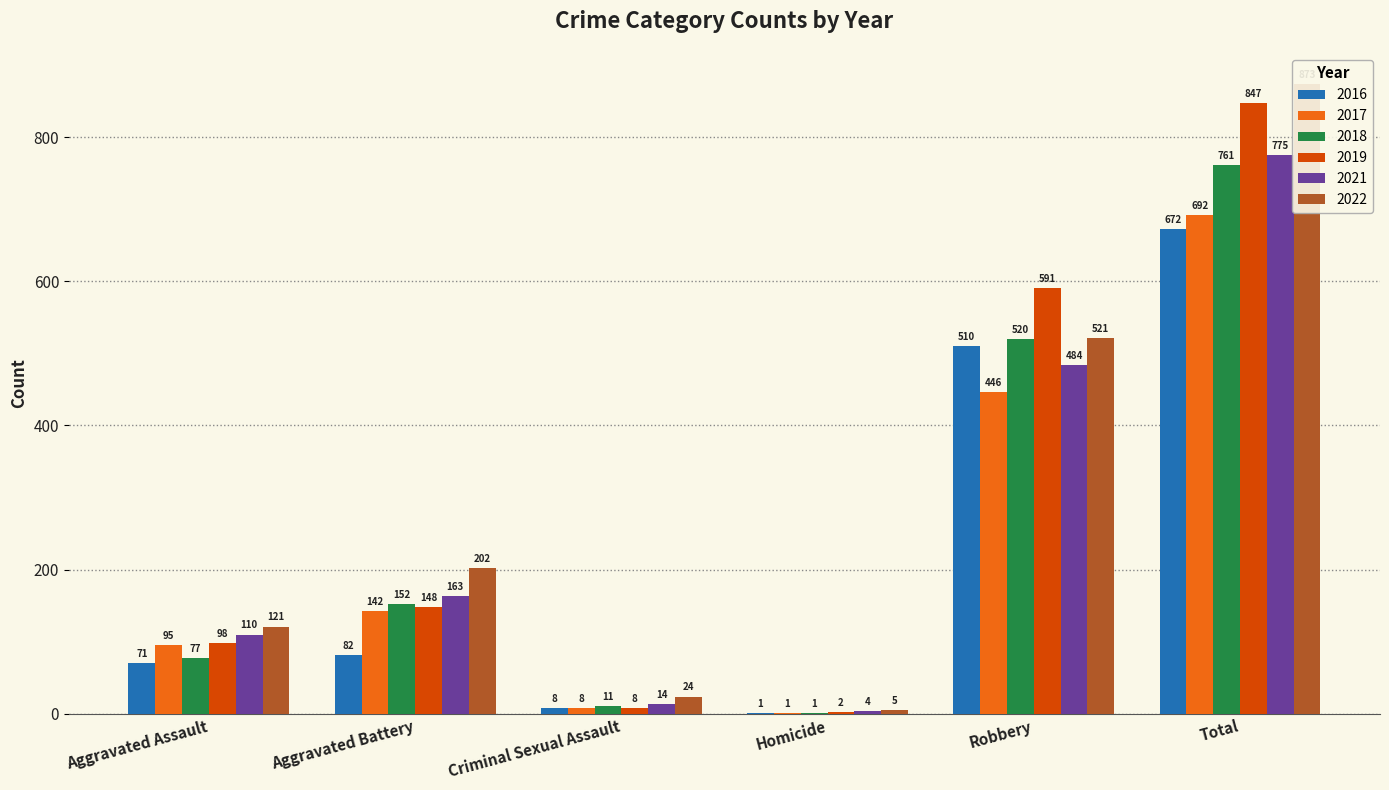

Are the bars horizontal?

No